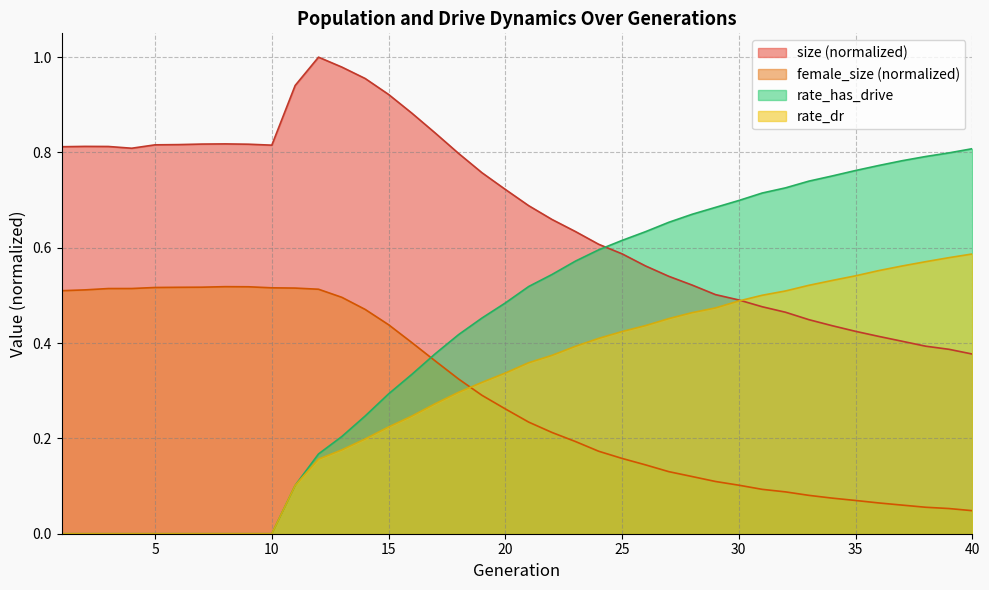

At how many categories does at least one series exceed 0?

40